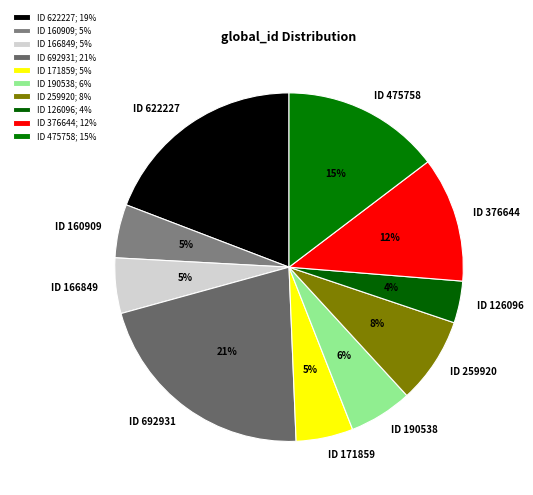

To the nearest percent, what is the difference between the largest and smallest slice percentages?

17%